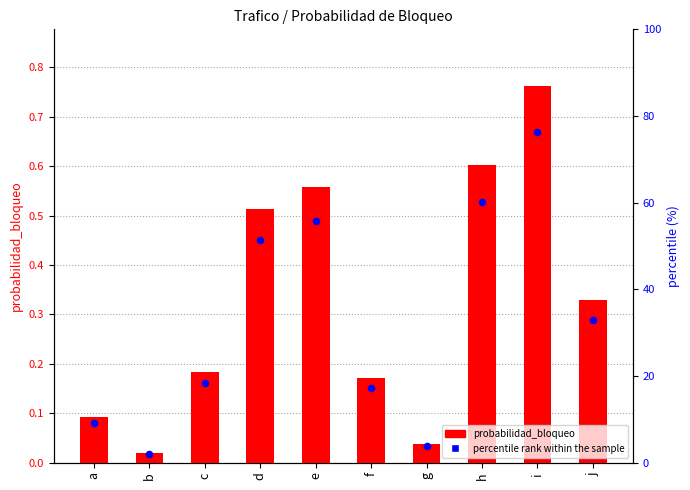

What is the total value across all series at f?

17.4